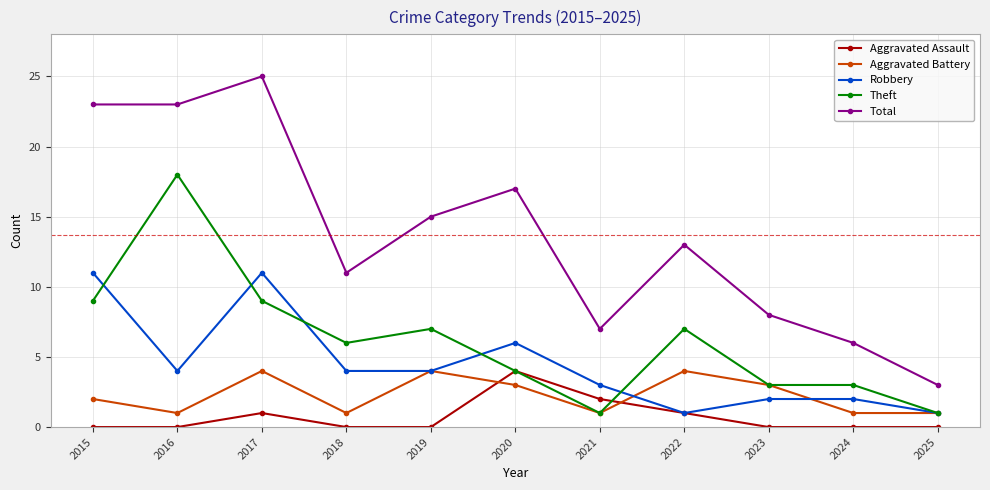

How many categories are shown in the chart?

11